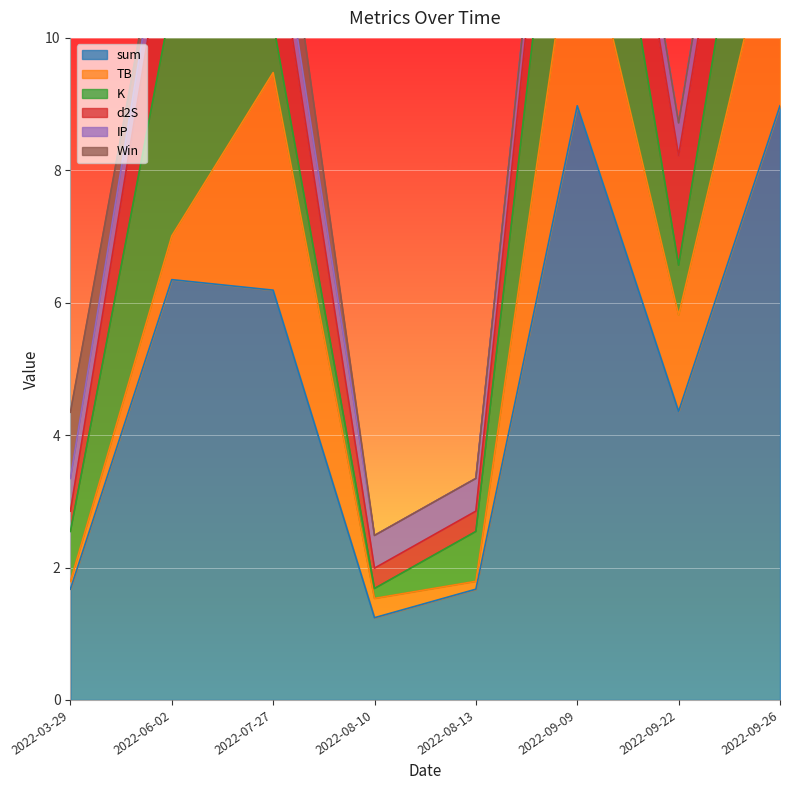

True or false: d2S has more than 2 points higher than both neighbors.

False